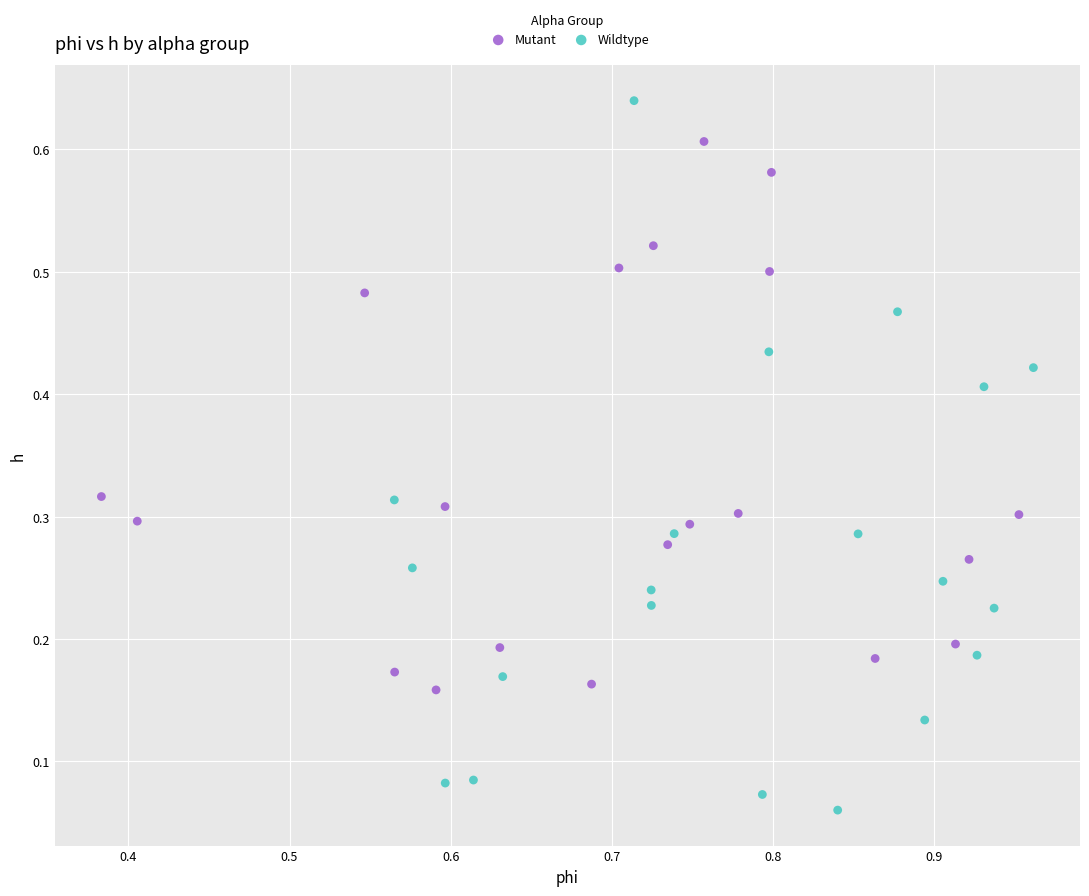

Which series reaches the maximum Y coordinate?

Wildtype